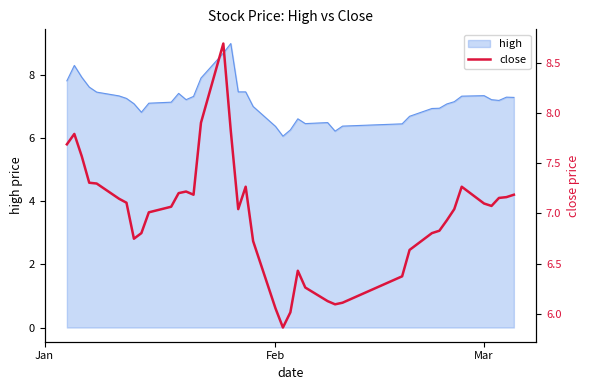

Count the number of categories in the chart.

40